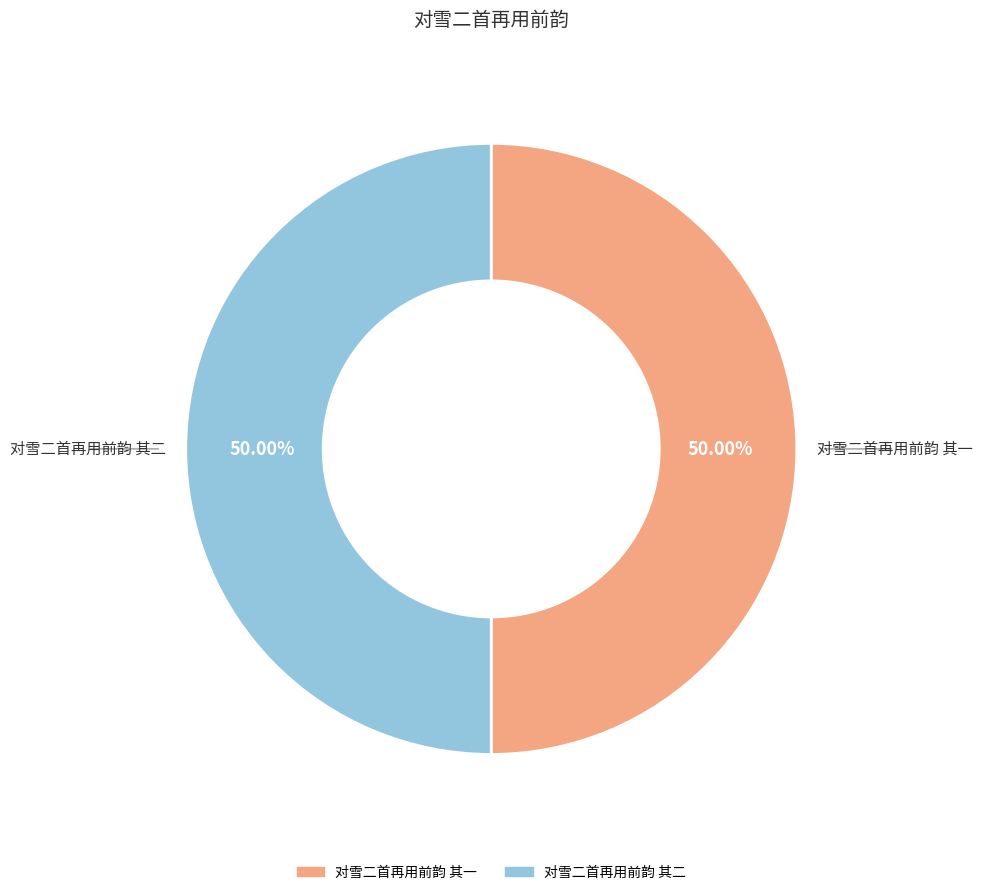

What percentage do 对雪二首再用前韵 其一 and 对雪二首再用前韵 其二 together represent?

100.0%